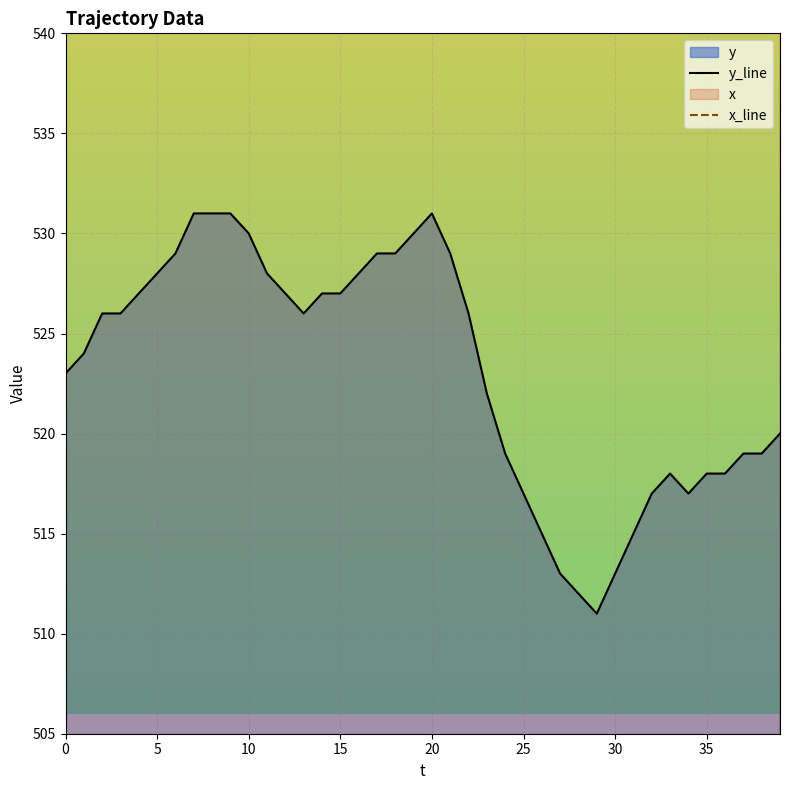

True or false: y_line has a value of 517 at 25.

True